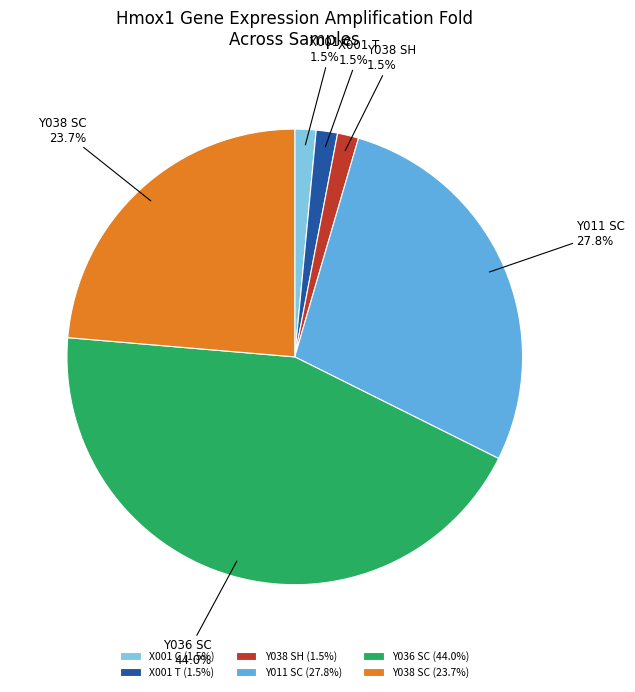

To the nearest percent, what percentage of the pie is Y038 SC?

24%